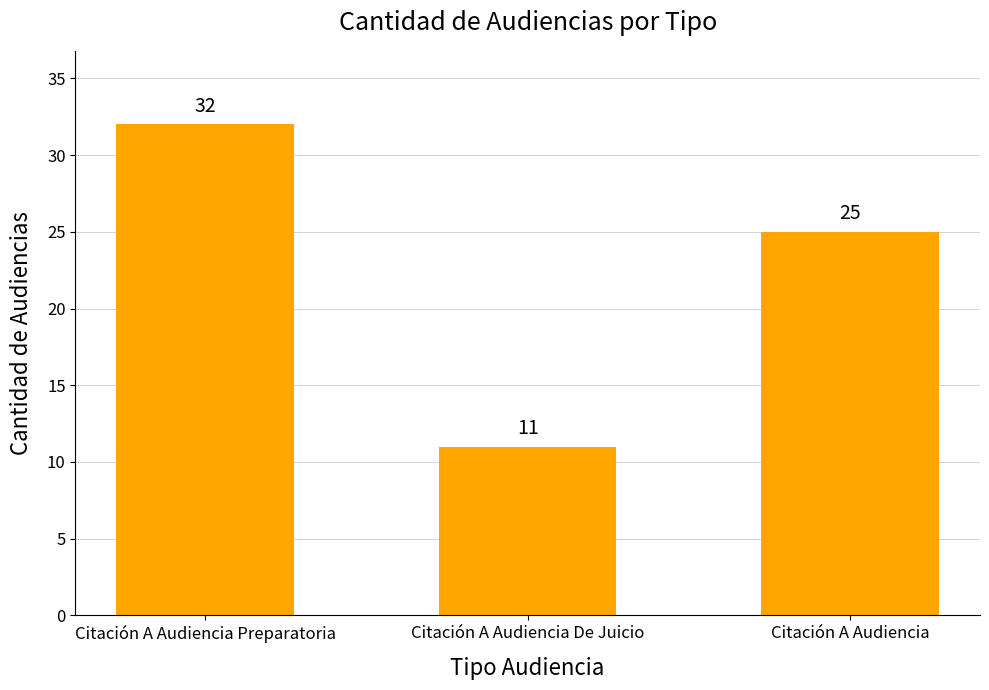

What is the maximum value shown in the chart?

32